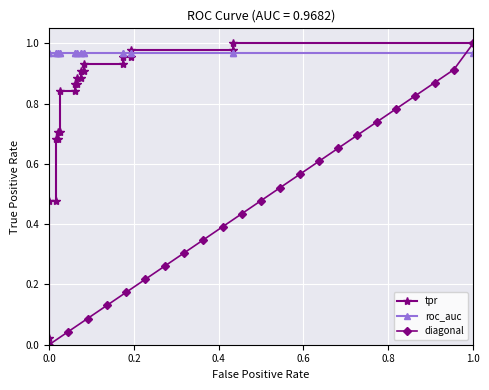

What position from the right is 0.0?

23